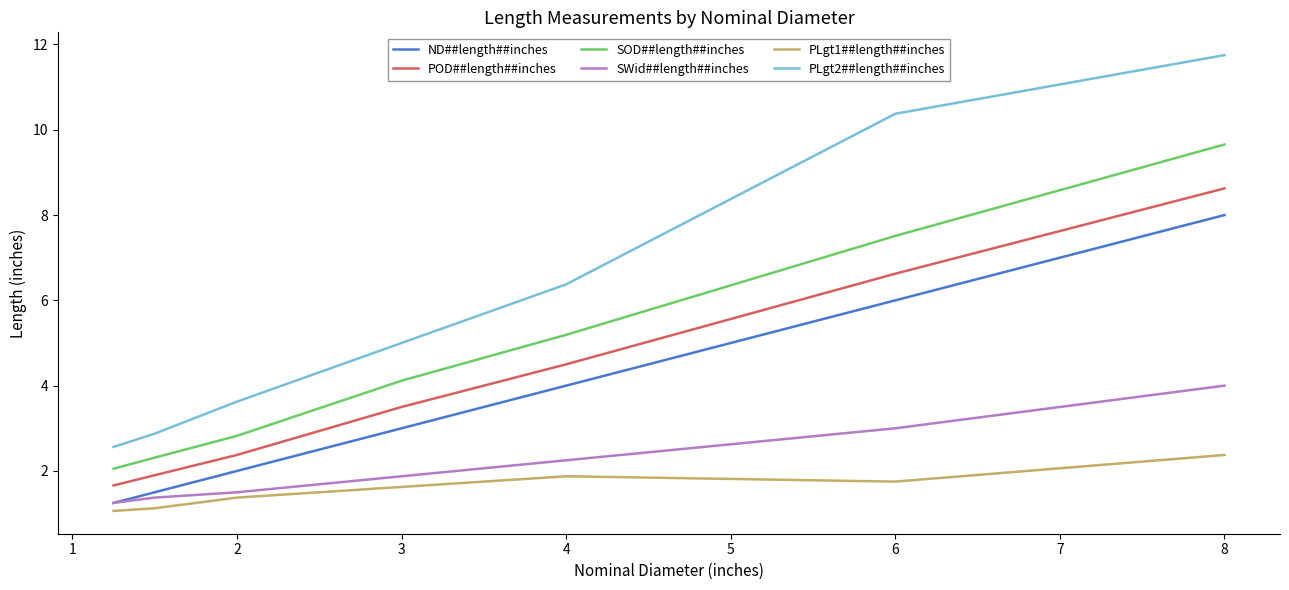

List the series in order of their peak value, lowest first.

PLgt1##length##inches, SWid##length##inches, ND##length##inches, POD##length##inches, SOD##length##inches, PLgt2##length##inches